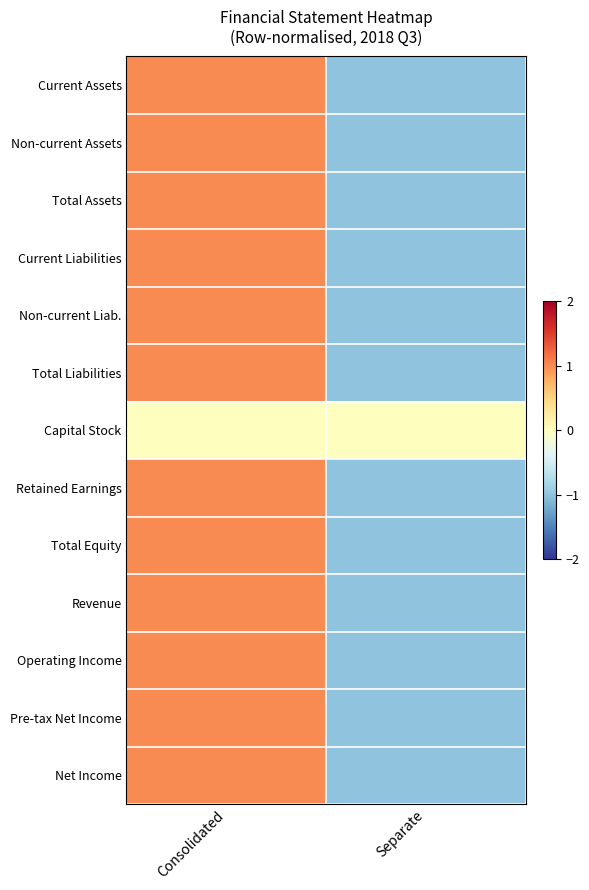

Between Separate and Consolidated, which is larger?

Consolidated